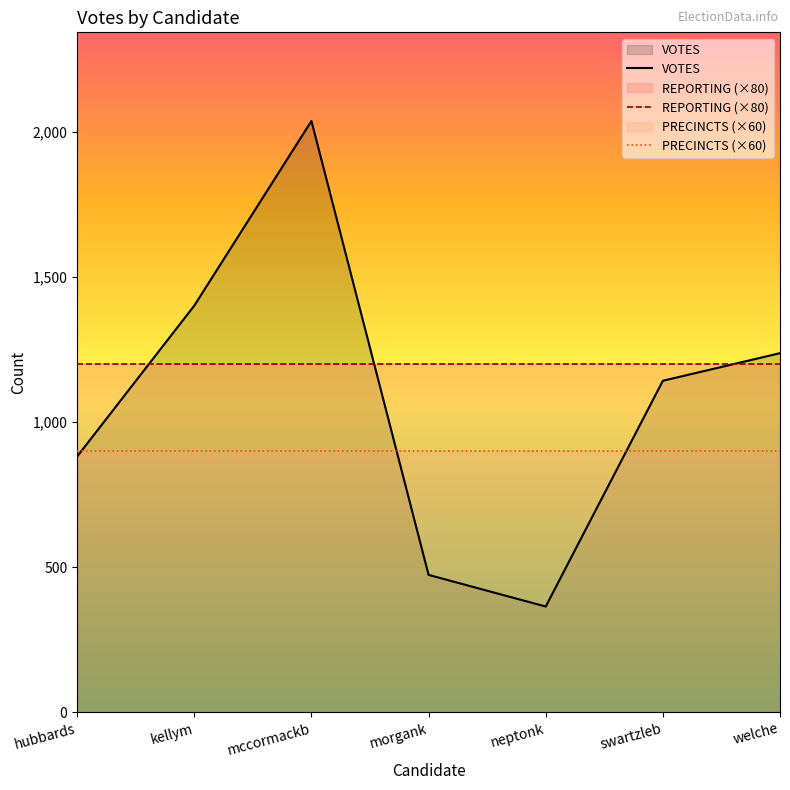

What are all the series names shown in the legend?

VOTES, REPORTING (×80), PRECINCTS (×60)